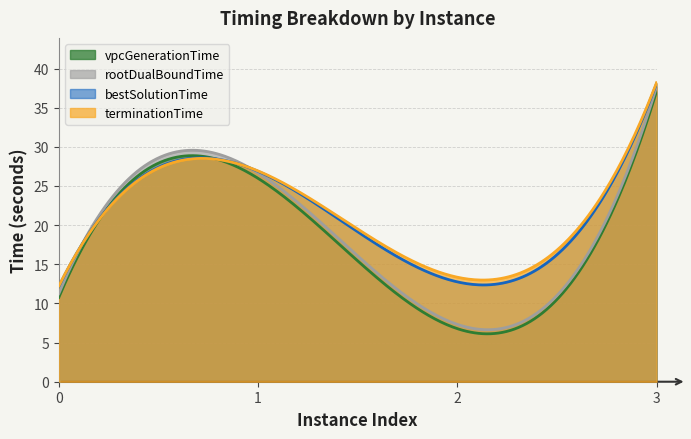

What is the difference between the bestSolutionTime values at 1 and 0?

14.7